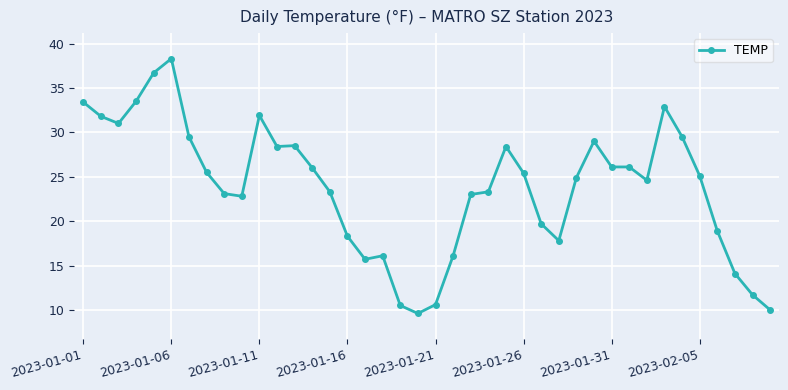

What is the value of the 23rd point from the left?

23.0